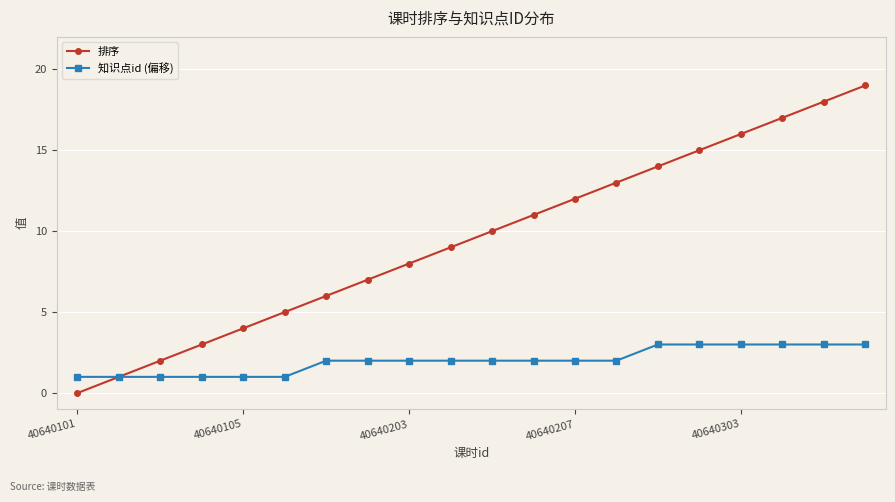

Is this an area chart (filled region under the line)?

No